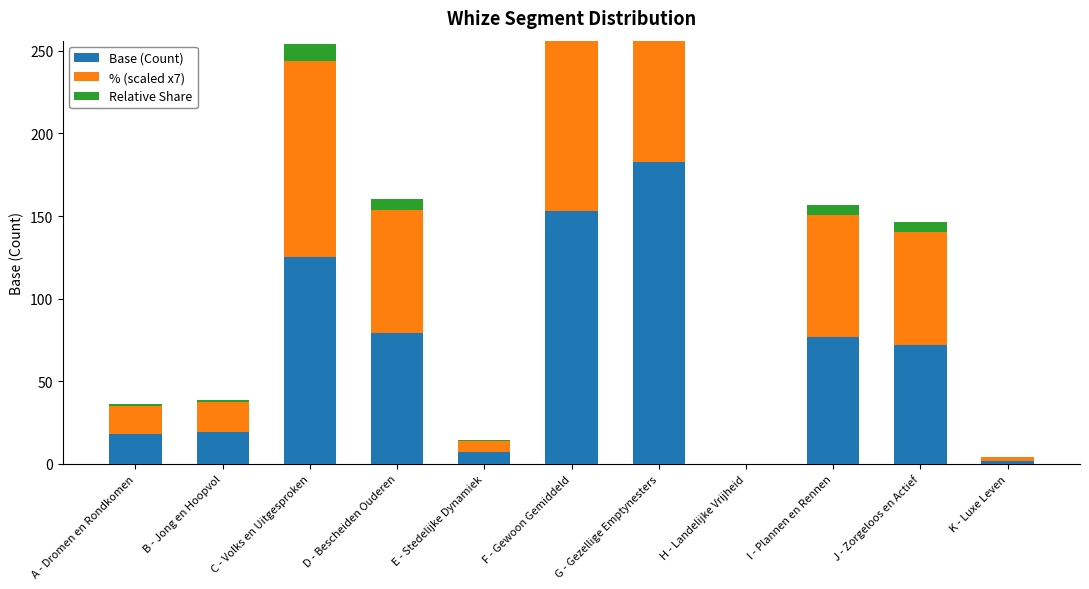

How many values in the % (scaled x7) series exceed 68?

6